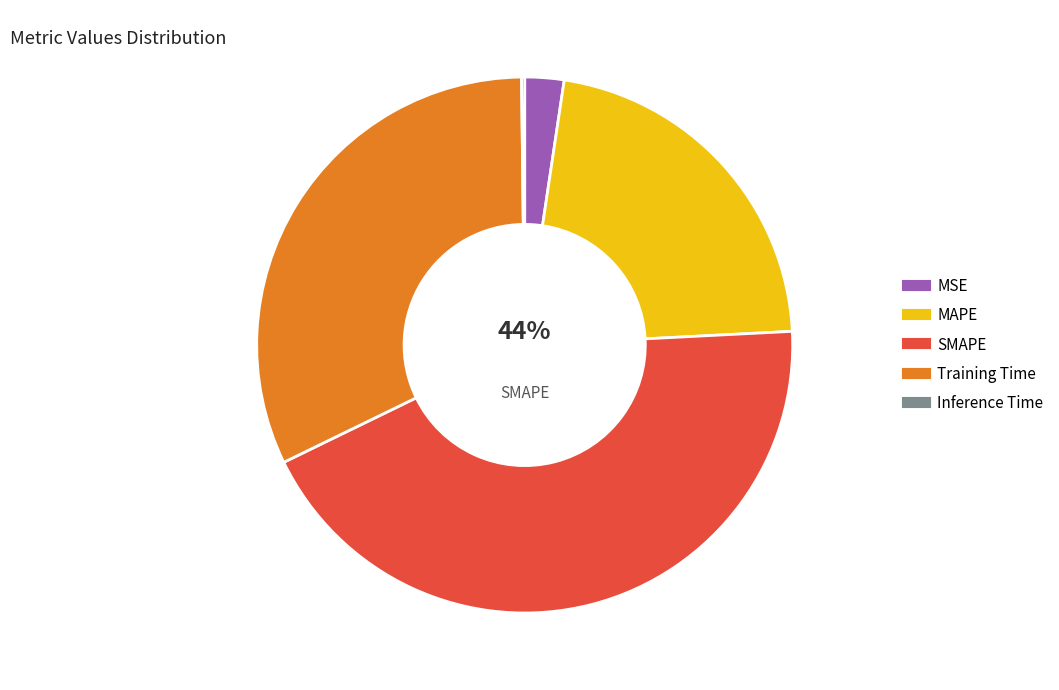

Which slice is the largest?

SMAPE